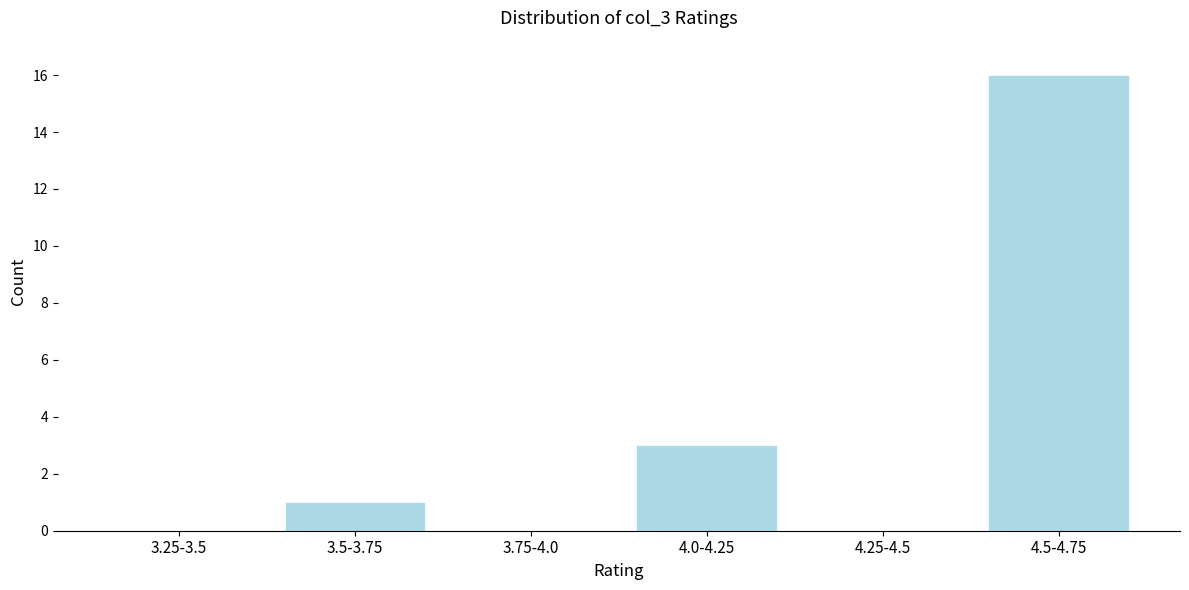

Reading left to right, transcribe all the data shown in this chart.

3.25-3.5=0	3.5-3.75=1	3.75-4.0=0	4.0-4.25=3	4.25-4.5=0	4.5-4.75=16